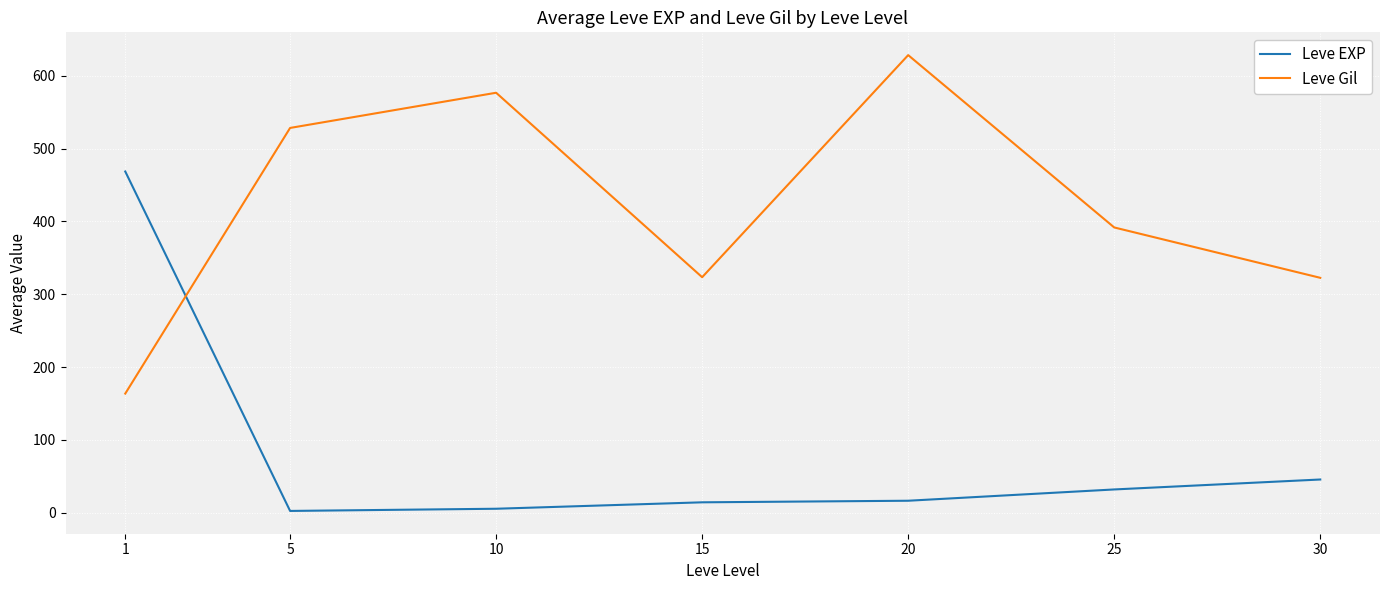

True or false: Leve EXP and Leve Gil cross at least once.

True